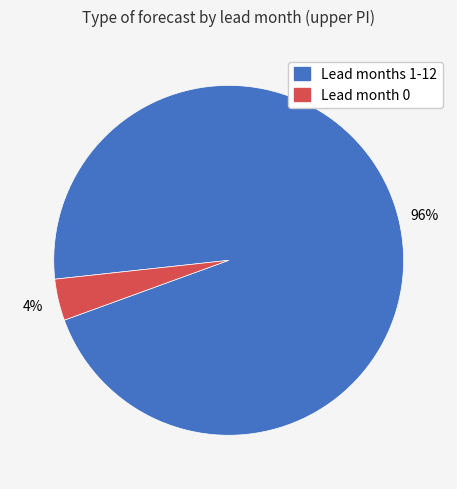

To the nearest percent, what is the average slice percentage?

50%